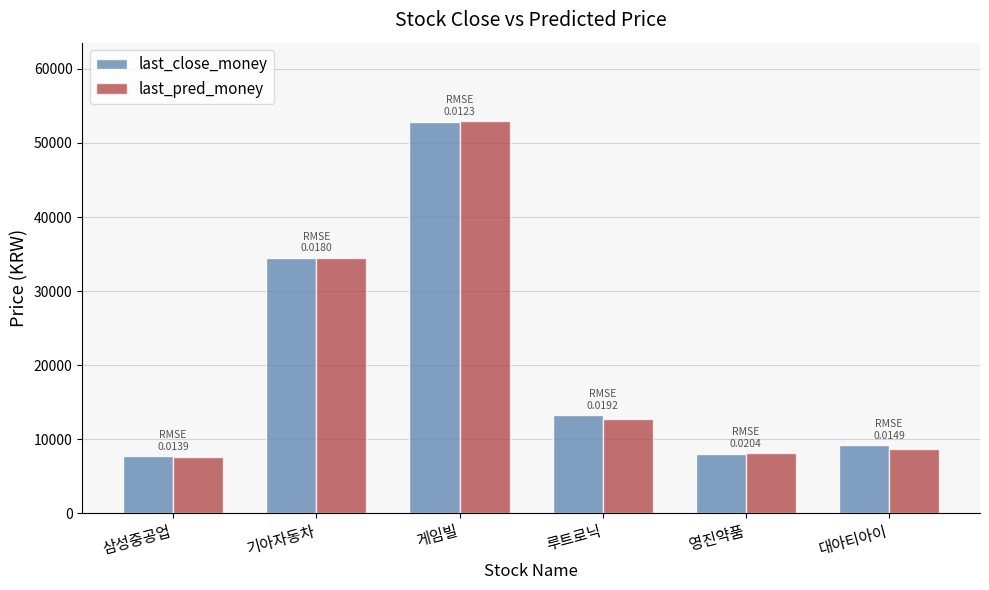

Is it true that last_pred_money equals 52957.8 at 게임빌?

True